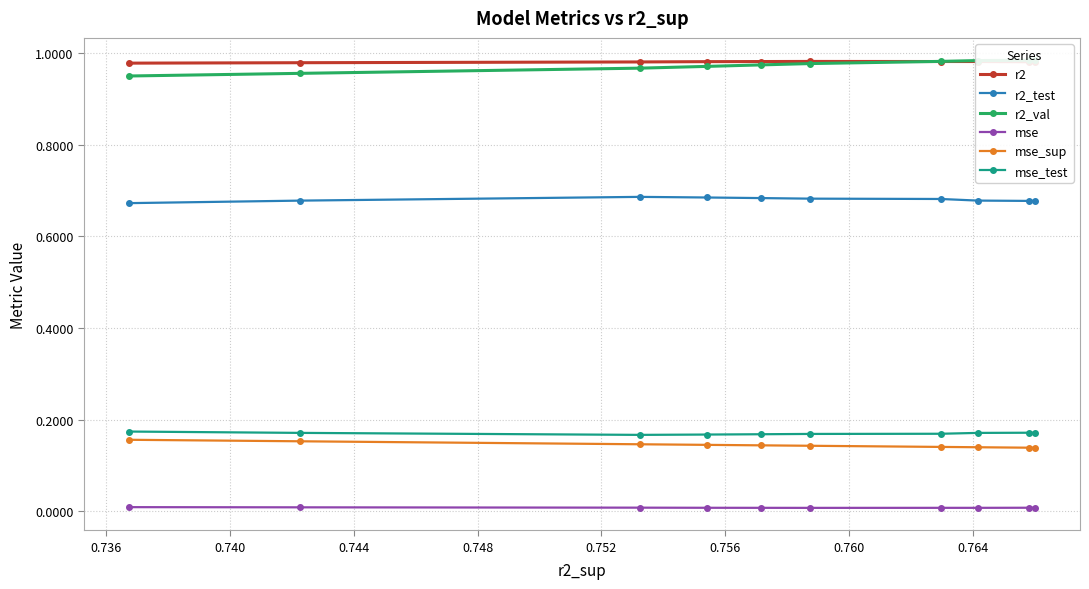

What is the maximum value shown in the chart?

1.0